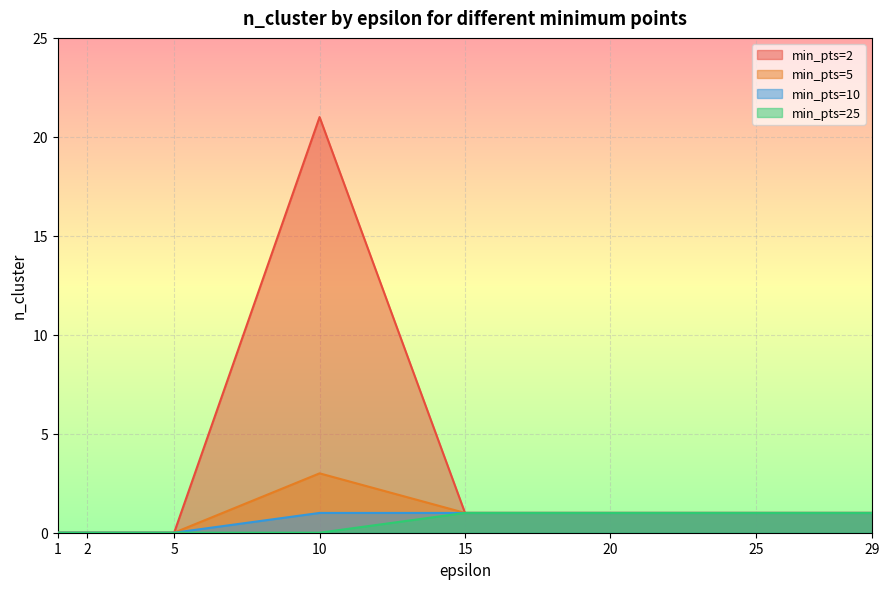

The min_pts=25 series shows 2 at 29. True or false?

False